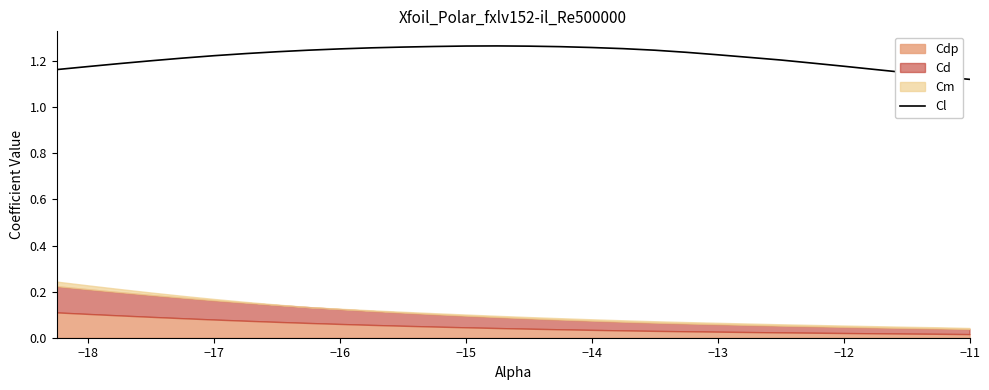

True or false: Cl has a value of 2.1 at −15.

False